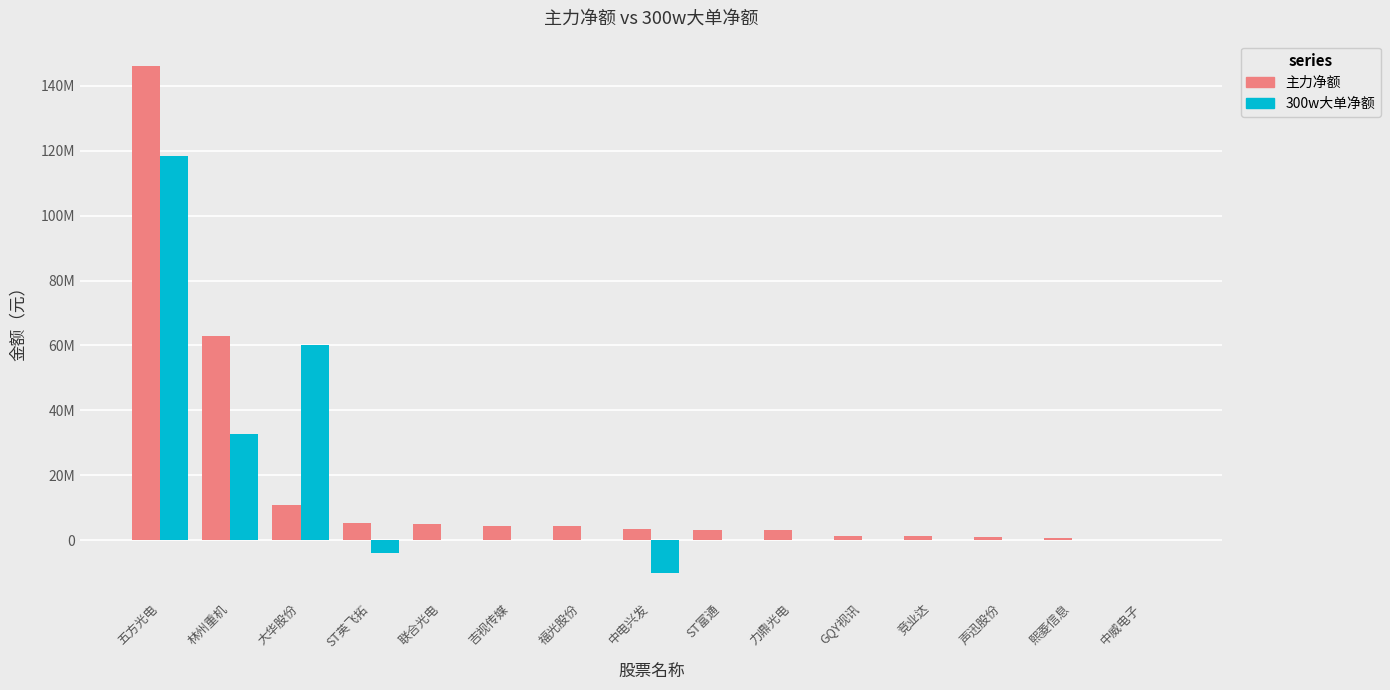

Are the bars grouped side by side (vs. stacked)?

Yes